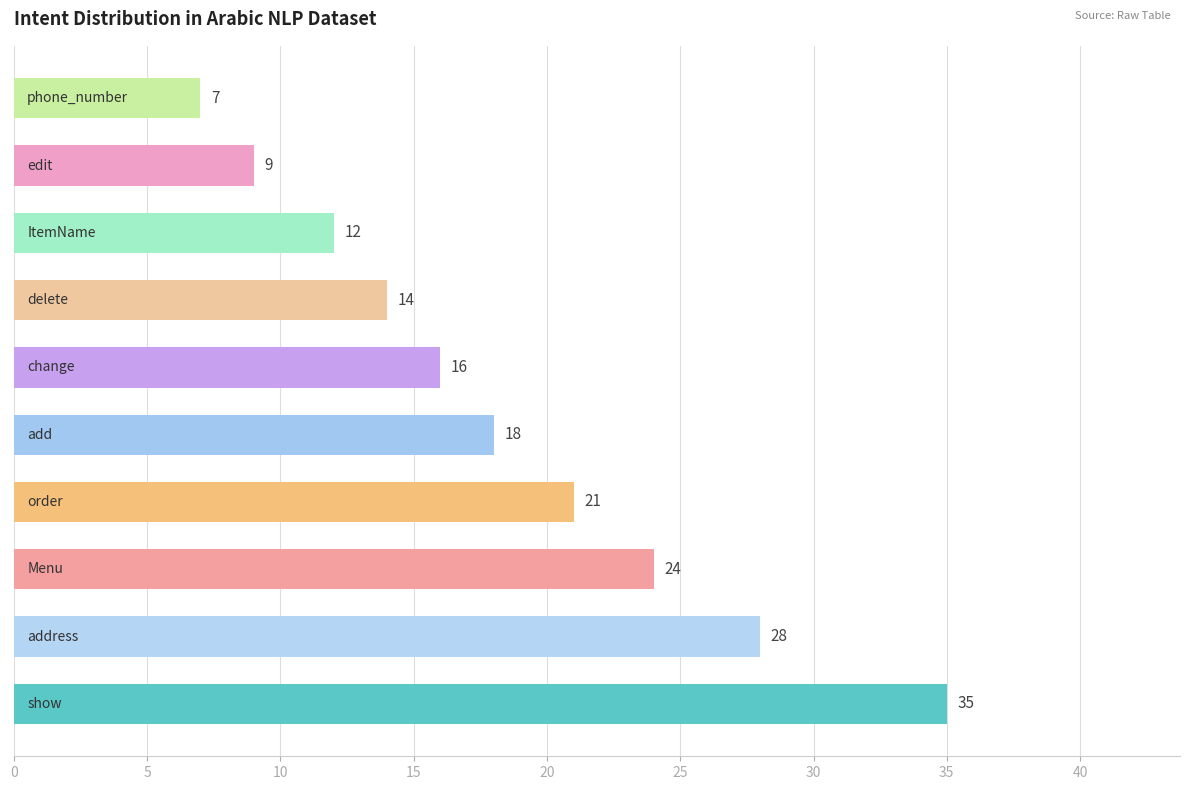

What is the minimum value shown in the chart?

7